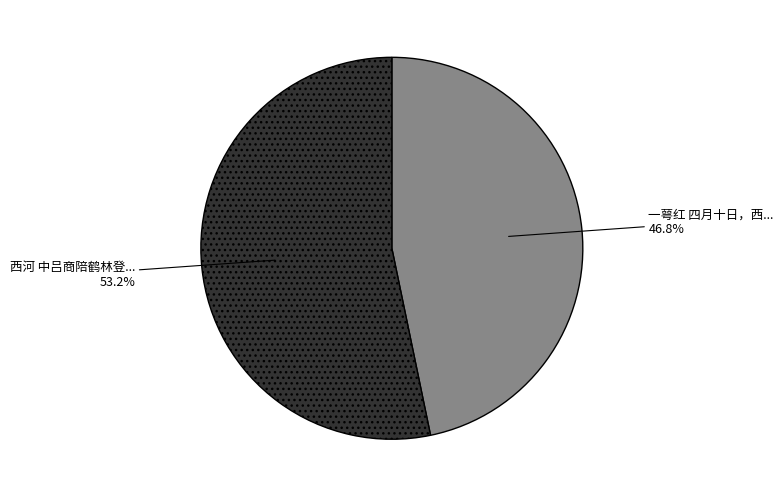

To the nearest percent, what is the difference between the largest and smallest slice percentages?

6%